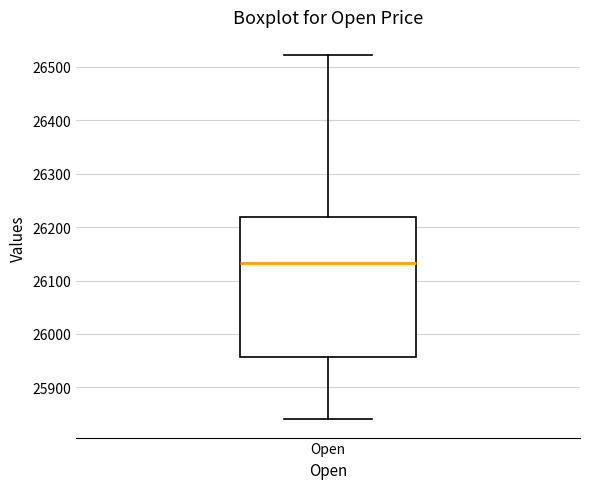

Where does the median line of the box for Open sit on the y-axis? The values are not printed on the chart, so give them approximately, as read against the axis.

26130